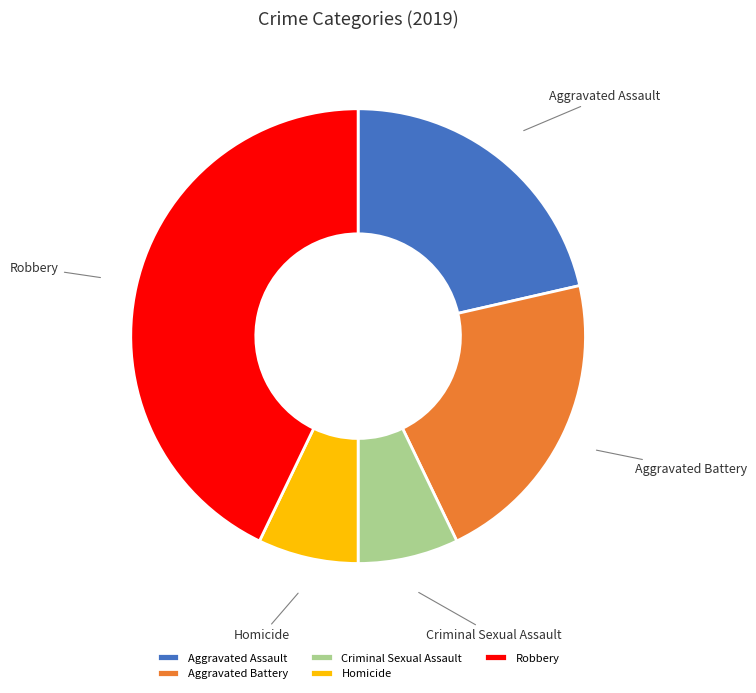

Does any single category account for the majority?

No